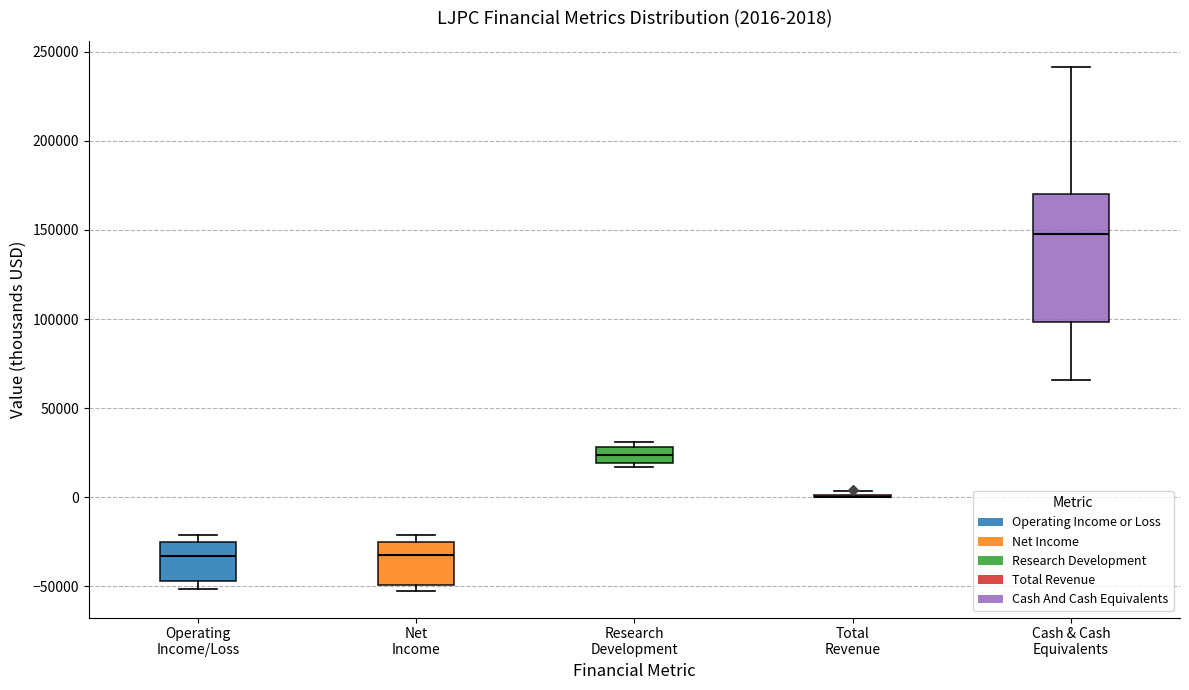

Comparing the boxes themselves (not the whiskers), which one is the tallest?

Cash & Cash Equivalents